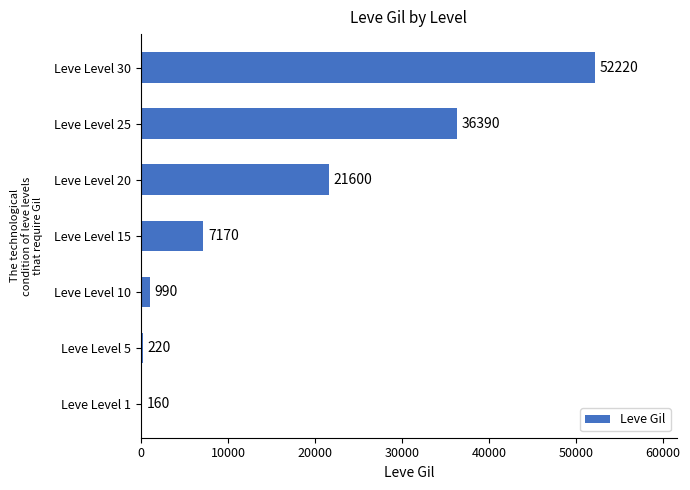

Is it true that the value at Leve Level 30 is 52220?

True